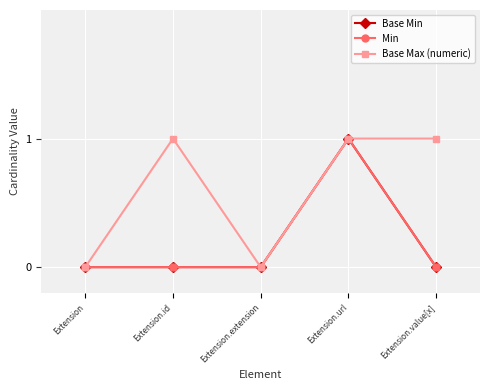

Does the chart have visible grid lines?

Yes